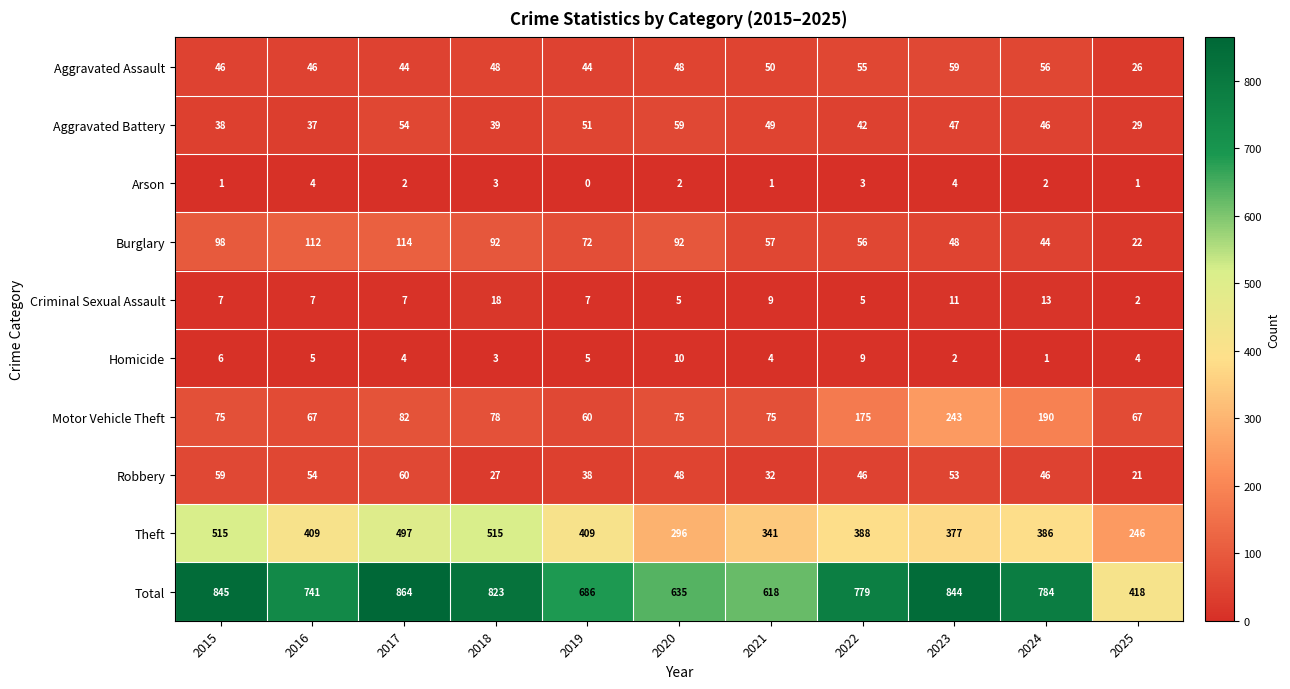

Which series has the largest total across all categories?

Total